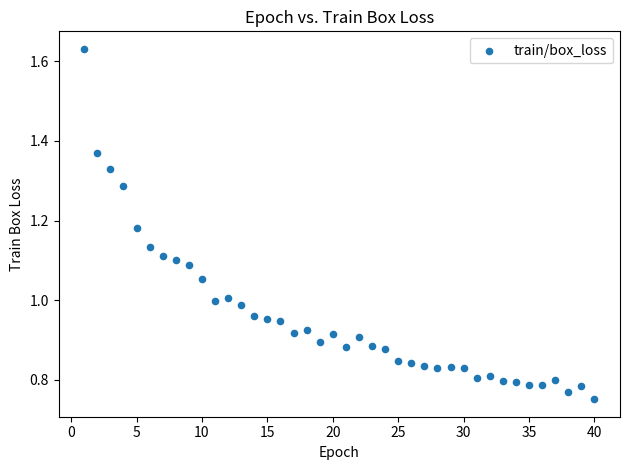

What is the range of X values (max minus min)?

39.0